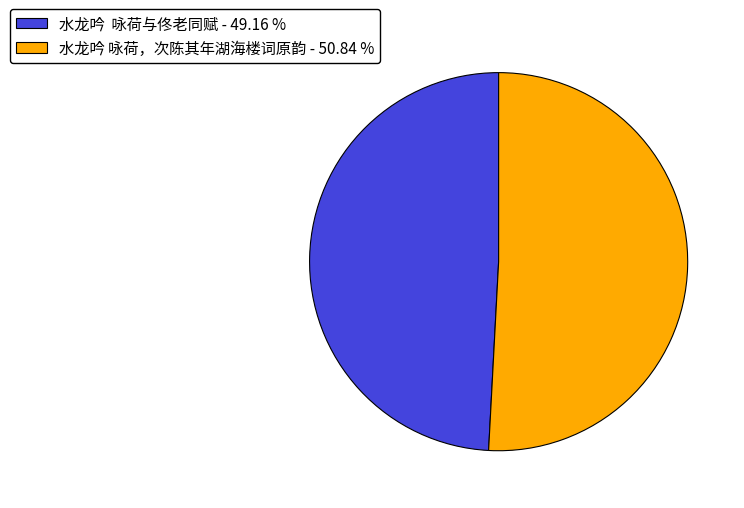

Which has a higher value, 水龙吟 咏荷，次陈其年湖海楼词原韵 - 50.84 % or 水龙吟 咏荷与佟老同赋 - 49.16 %?

水龙吟 咏荷，次陈其年湖海楼词原韵 - 50.84 %